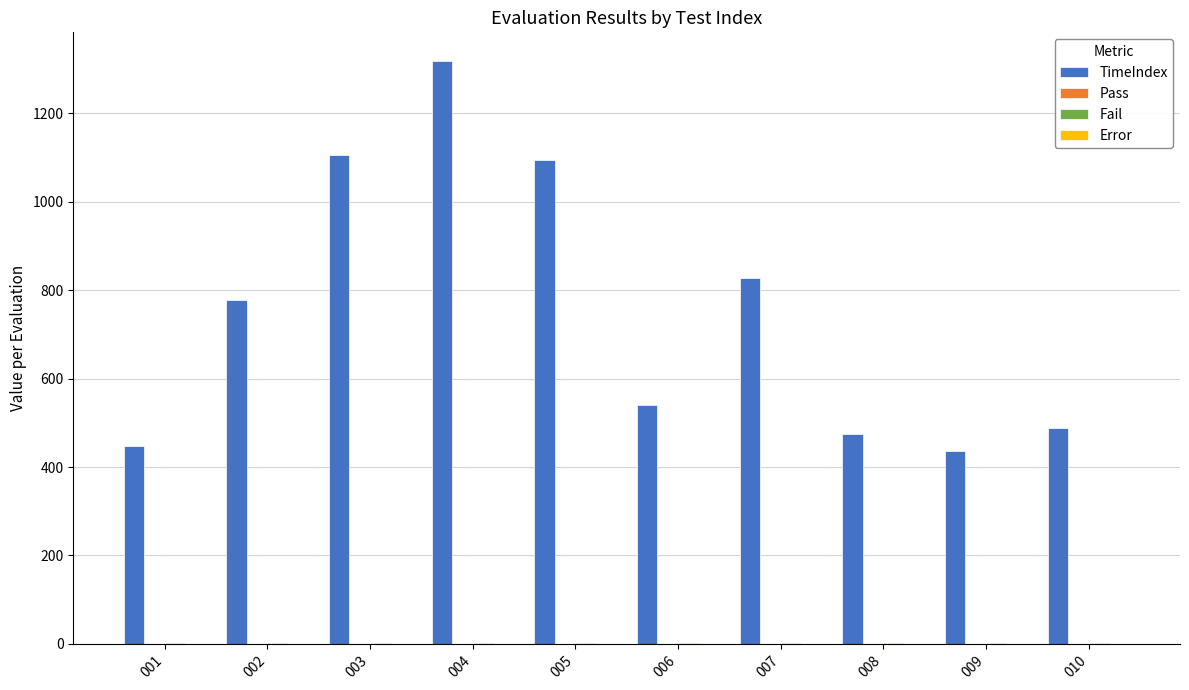

At which category is the sum across all series the highest?

004